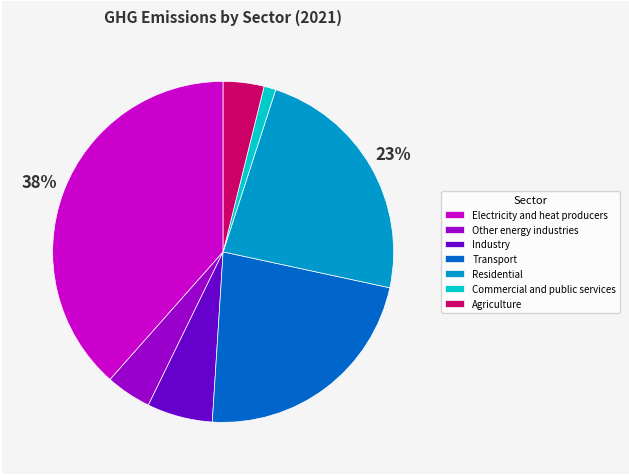

What is the largest slice in the pie chart?

Electricity and heat producers